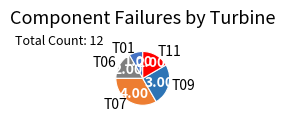

Which category has the smallest portion of the pie?

T01